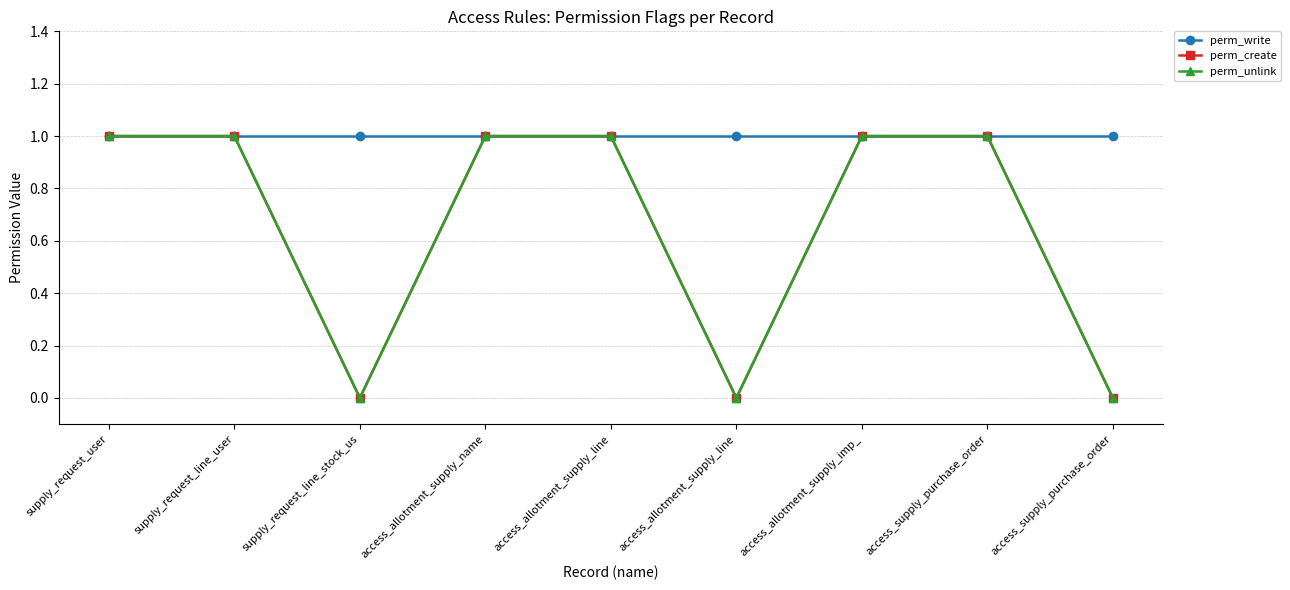

Which series has the largest total across all categories?

perm_write